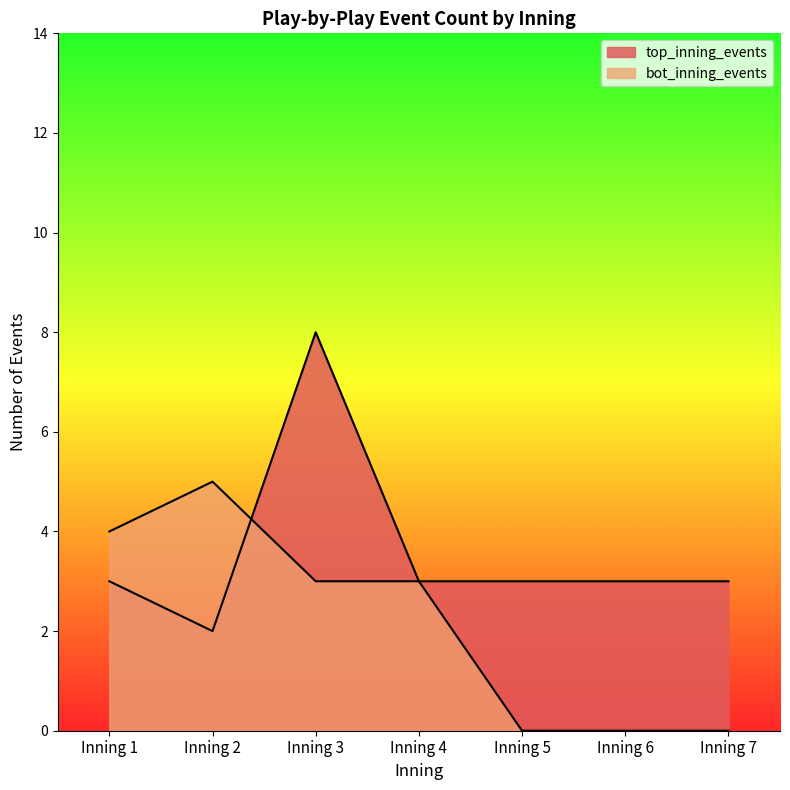

Rank the series at Inning 6 from lowest to highest value.

bot_inning_events, top_inning_events